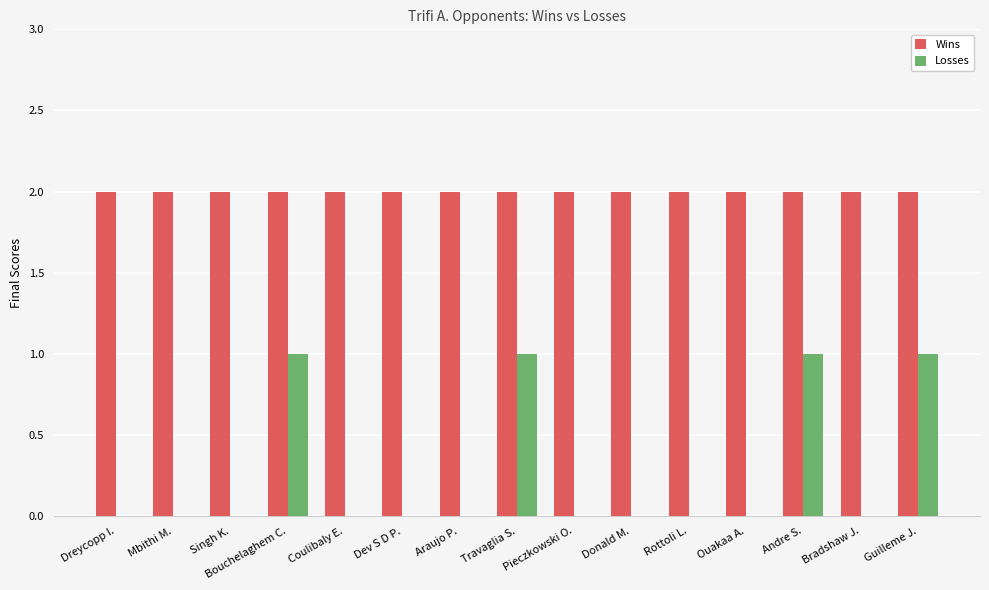

True or false: Losses has a value of 1 at Ouakaa A..

False